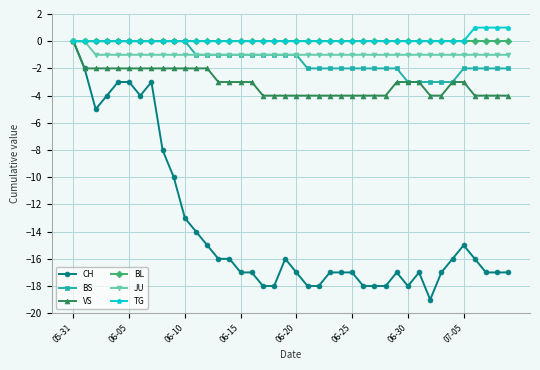

Which series has the widest spread of values?

CH